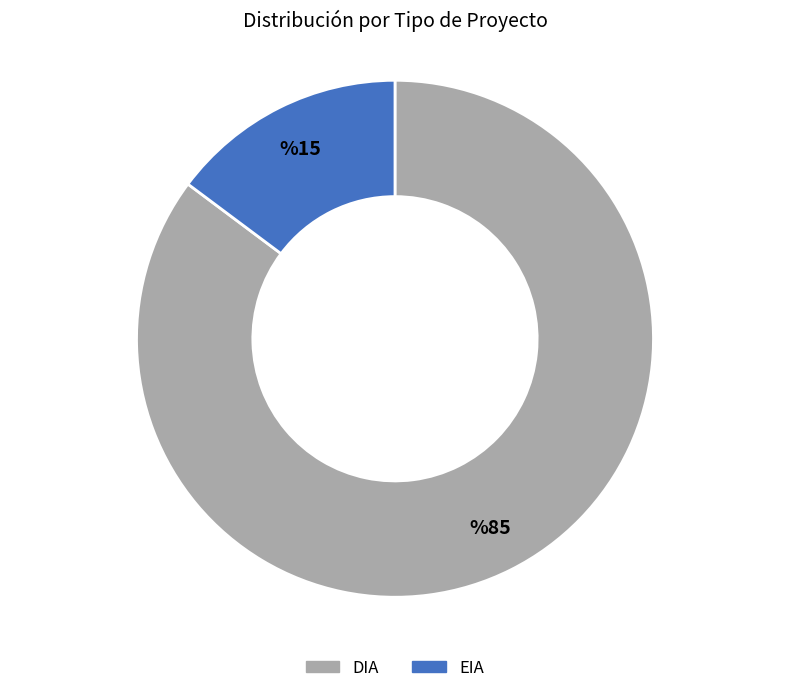

Rank the categories by value from highest to lowest.

DIA, EIA